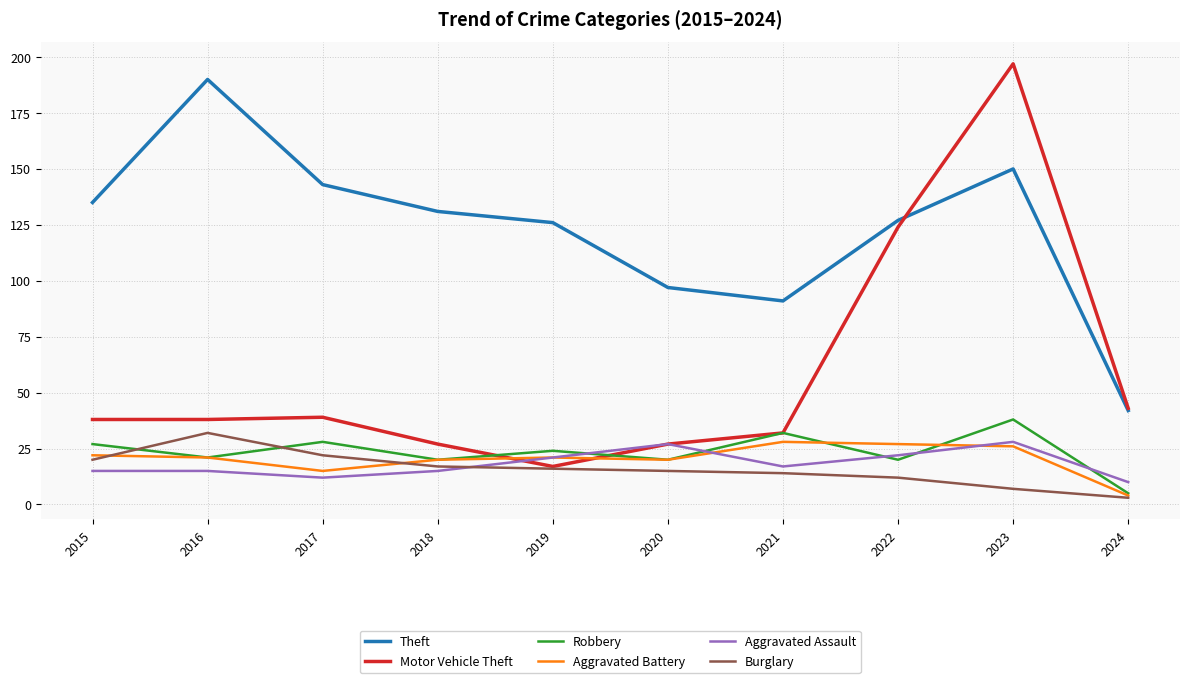

What is the approximate value of Robbery at 2020?

20